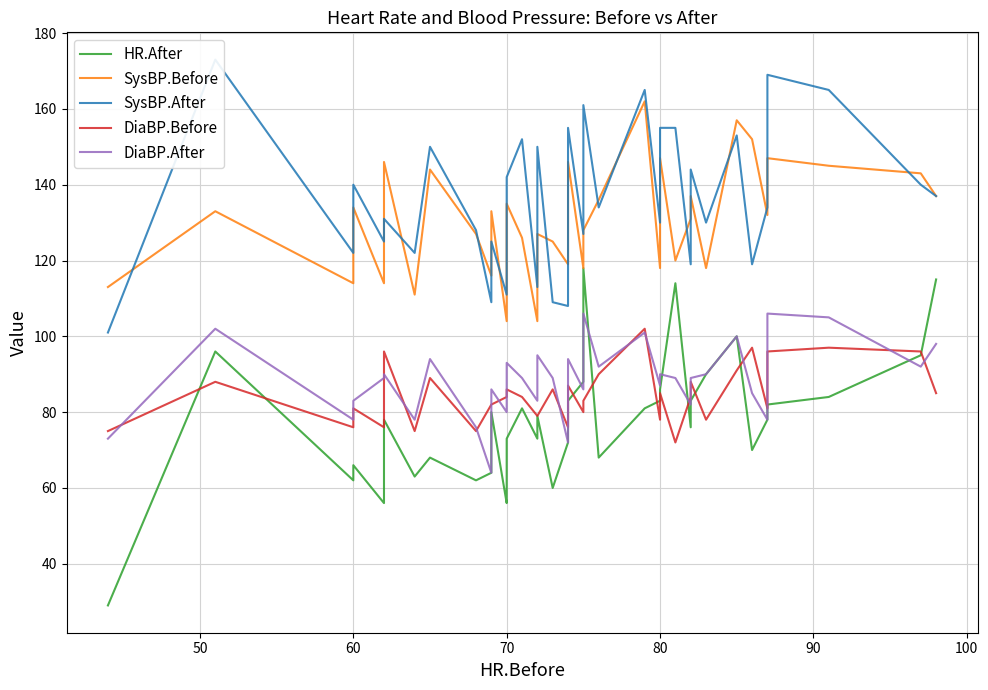

What is the value of the HR.After point at the 11th from the left?

80